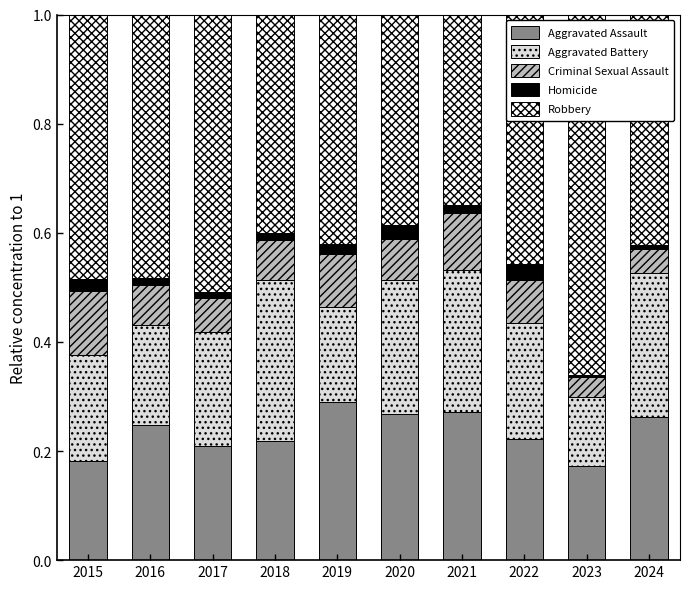

The value of Aggravated Assault at 2022 is 0.4. True or false?

False